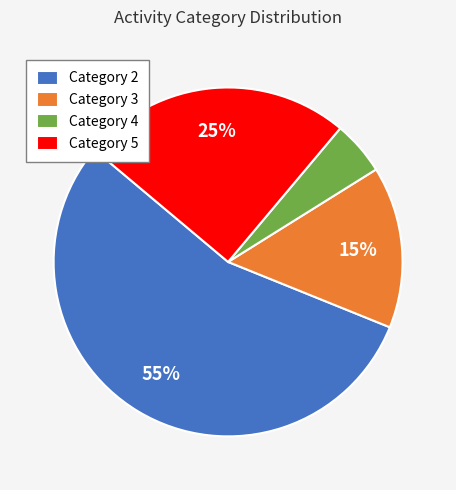

Approximately how many times larger is the value at Category 2 compared to Category 5?

2.2